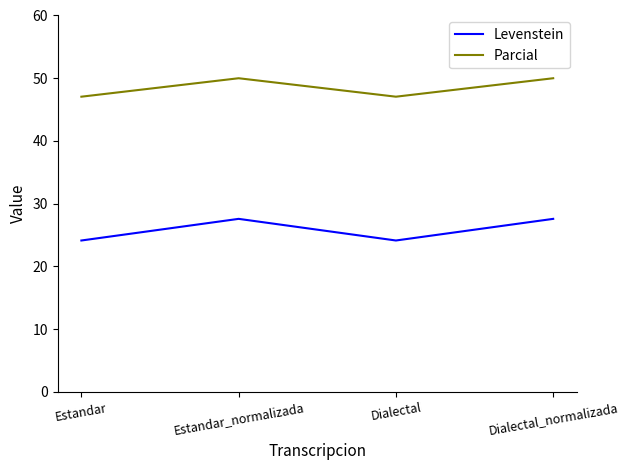

What is the highest value of the Parcial series?

50.0